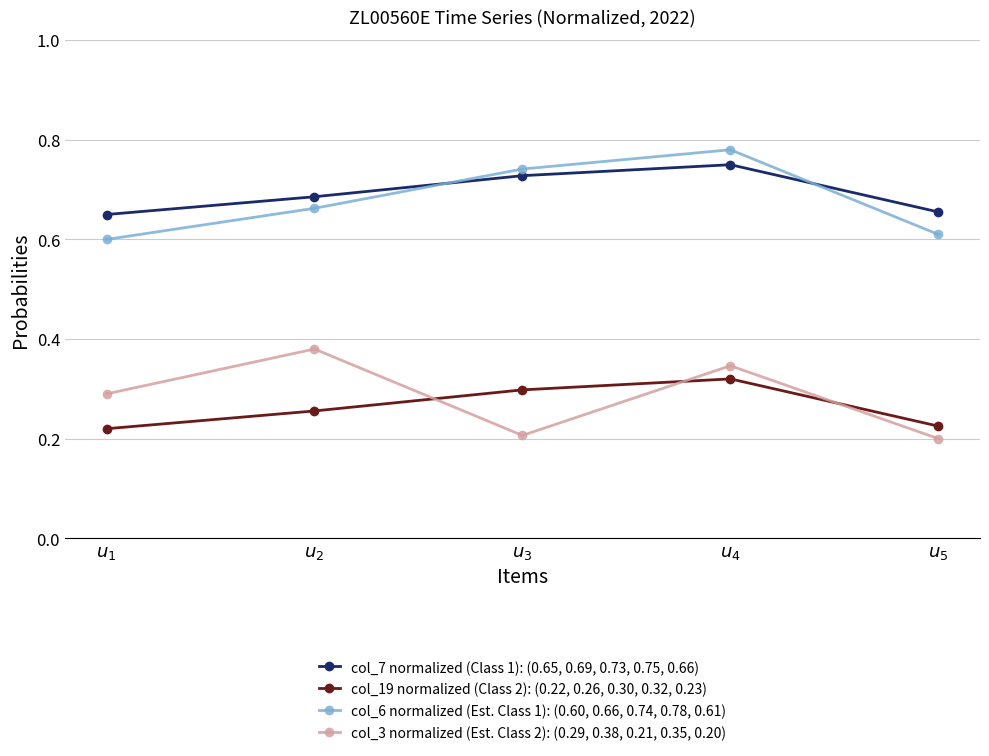

True or false: col_7 normalized (Class 1): (0.65, 0.69, 0.73, 0.75, 0.66) and col_19 normalized (Class 2): (0.22, 0.26, 0.30, 0.32, 0.23) intersect in this chart.

False